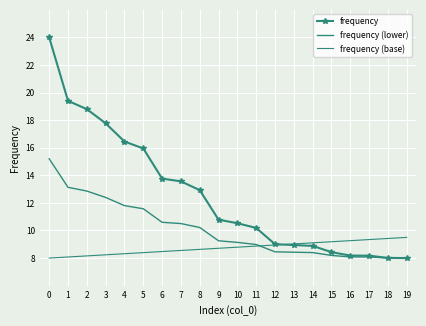

The value of frequency at 1 is 19.4. True or false?

True